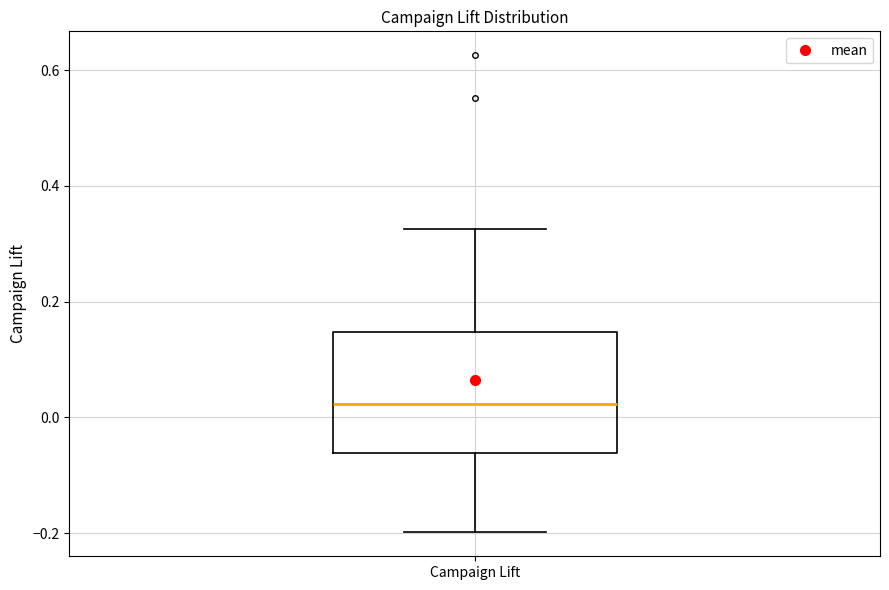

Read this box plot against the y-axis: the position of the median line, the range covered by the box, and the ends of both whiskers. The values are not printed on the chart, so give them approximately, as read against the axis.

median 0.02, box -0.06 to 0.14, whiskers -0.20 to 0.32